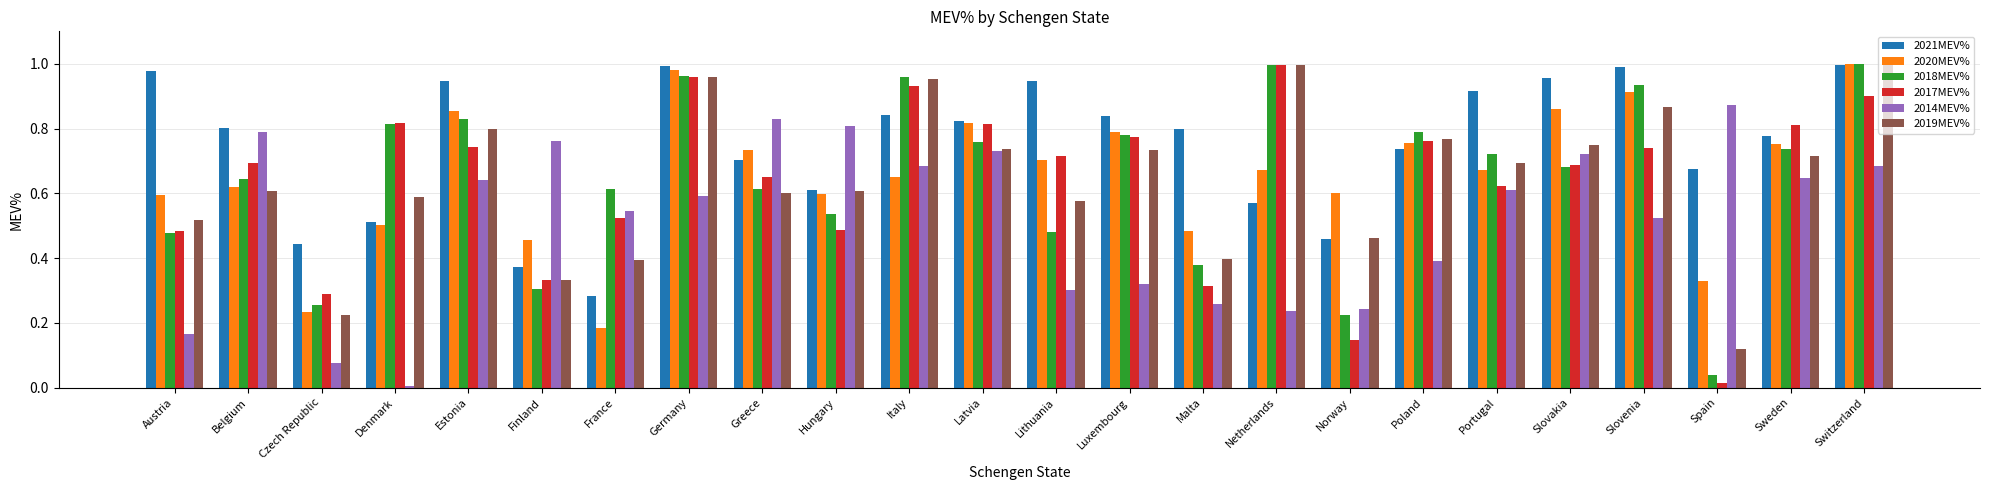

How many groups of bars are there?

24